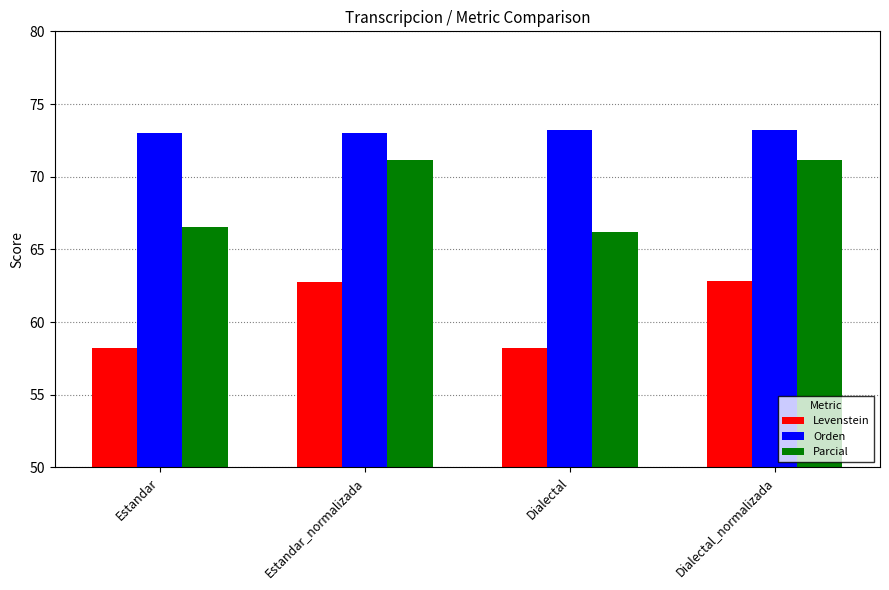

What is the greatest value displayed?

73.2